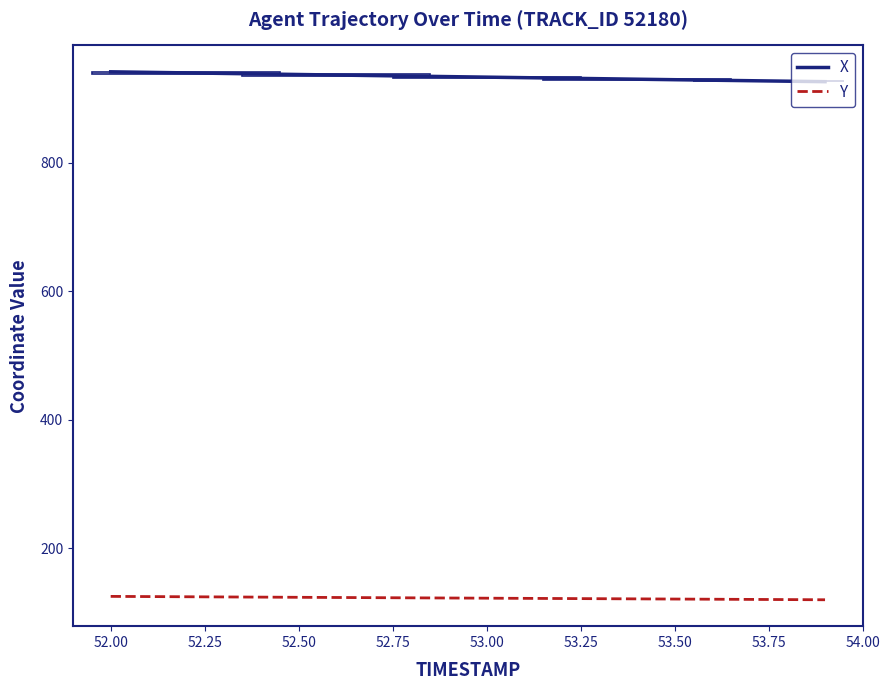

Which series has the largest total across all categories?

X